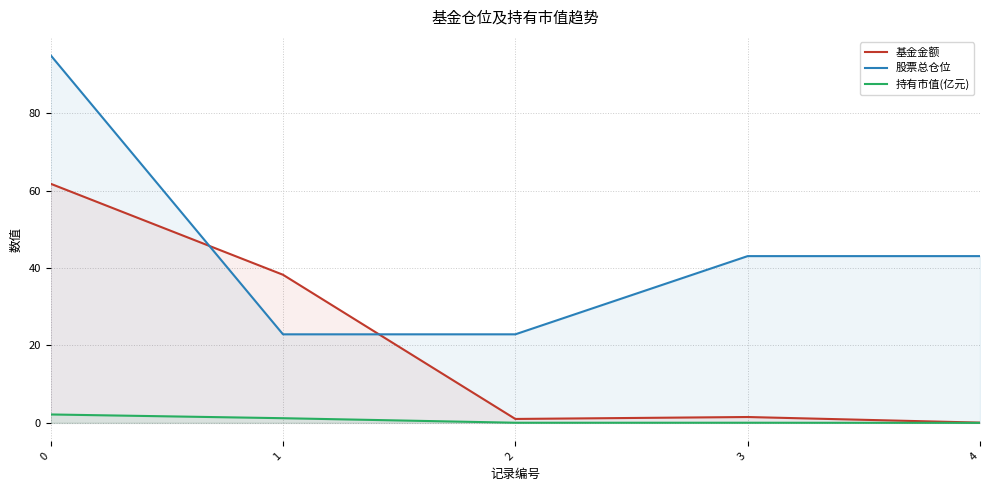

Reading left to right, list all the values displayed in this chart.

基金金额: 0=61.8	1=38.3	2=1.0	3=1.5	4=0.1
股票总仓位: 0=95.0	1=22.9	2=22.9	3=43.1	4=43.1
持有市值(亿元): 0=2.2	1=1.2	2=0.0	3=0.0	4=0.0